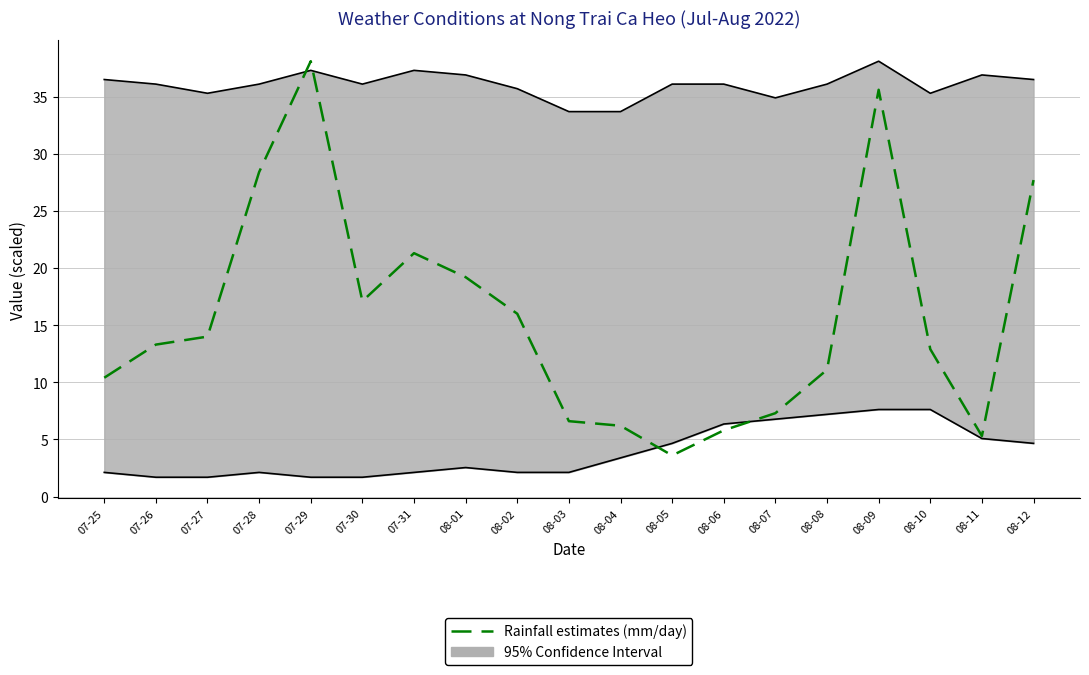

What is the ratio of the value at 08-08 to the value at 08-11?

2.1